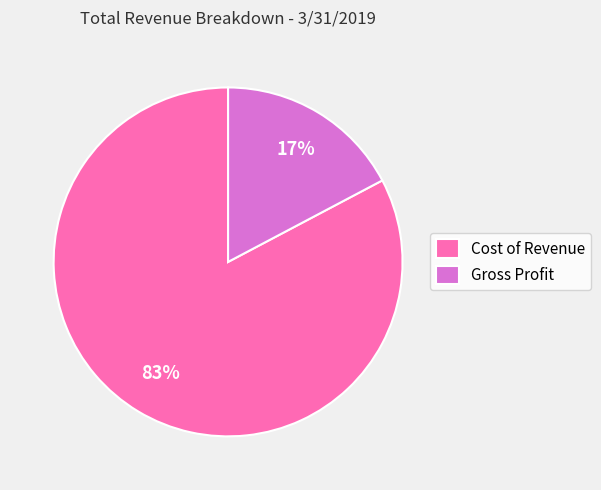

Is Cost of Revenue the majority of the pie?

Yes